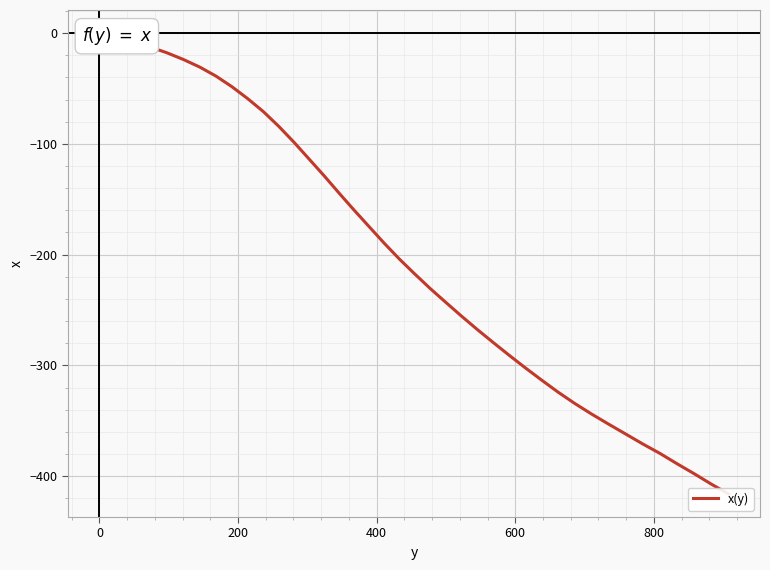

What is the sum of all values?

-8090.1